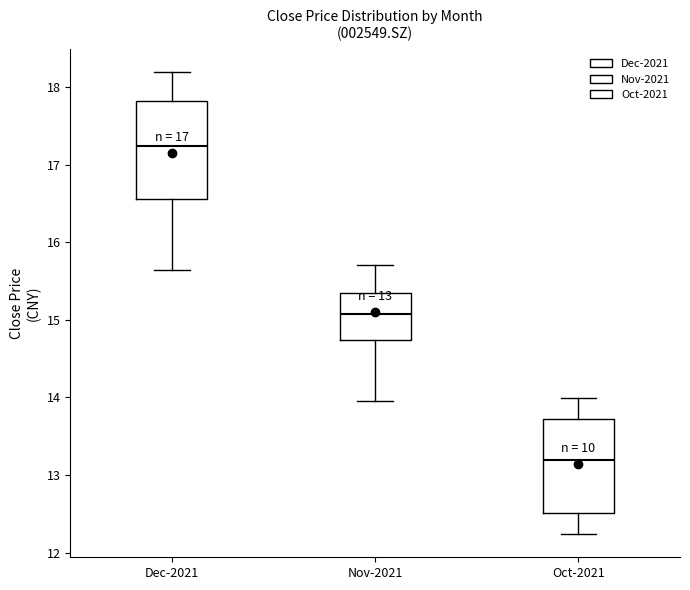

Which box's median line is the highest?

Dec-2021